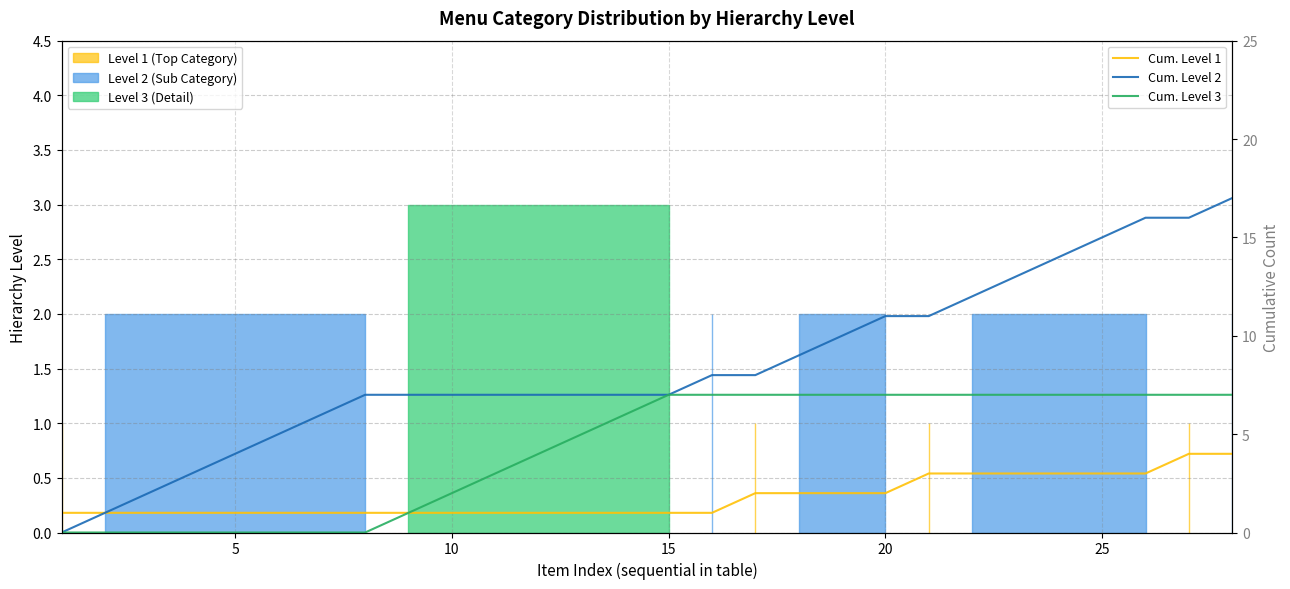

What is the sum of all Cum. Level 1 values?

50